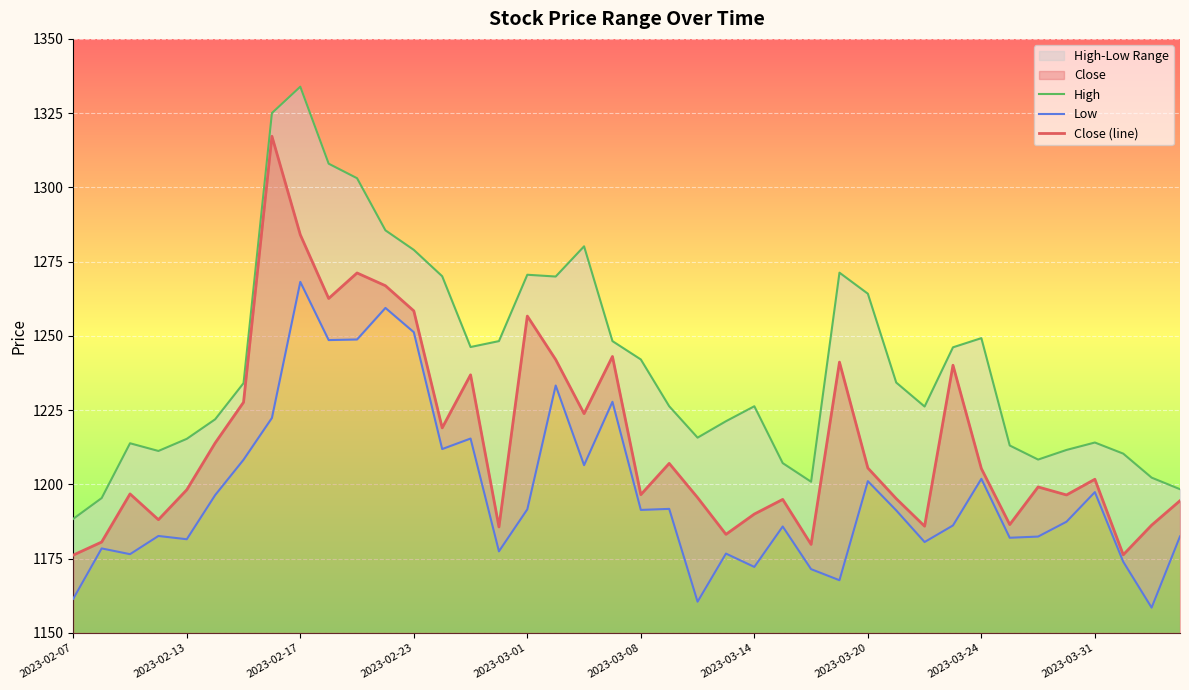

True or false: High and Close (line) intersect in this chart.

False